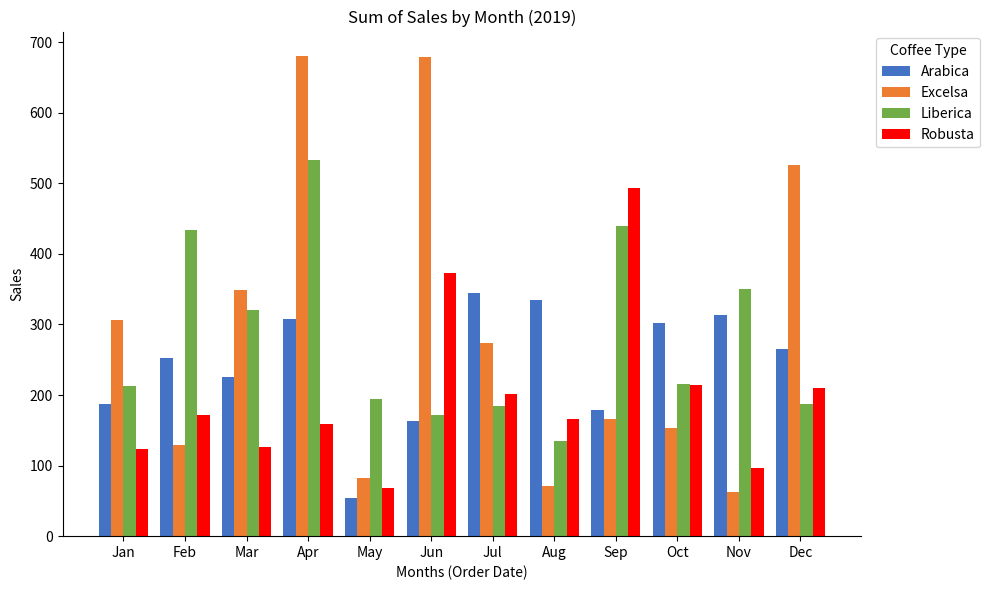

Which series has the largest range (max minus min)?

Excelsa